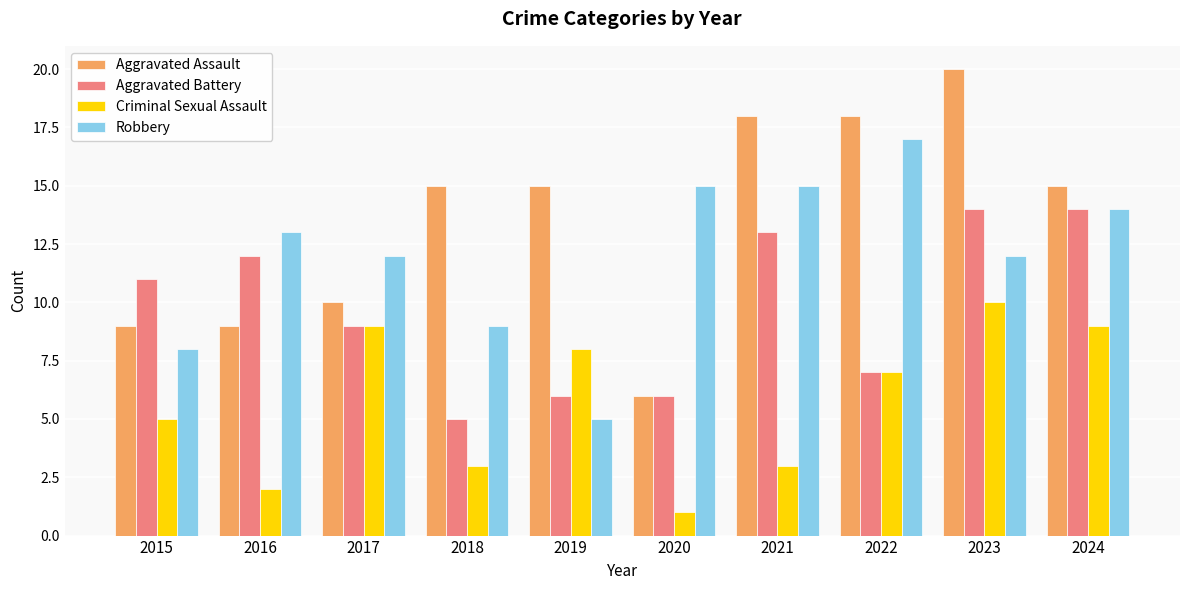

Count the Criminal Sexual Assault values in the range 3 to 9.

7